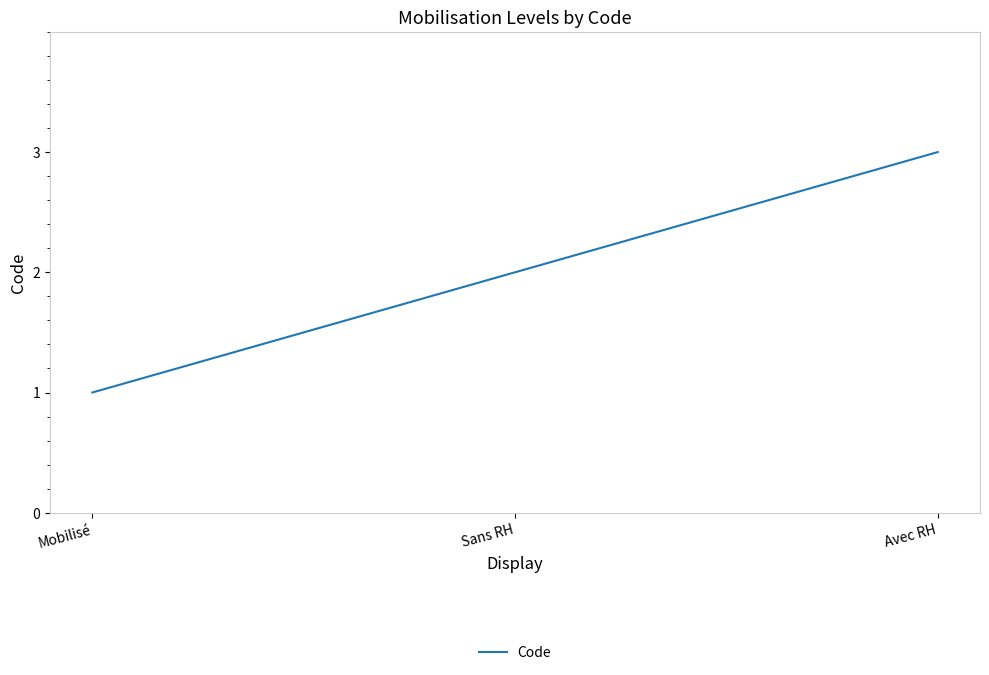

At which label is the value closest to 2?

Sans RH